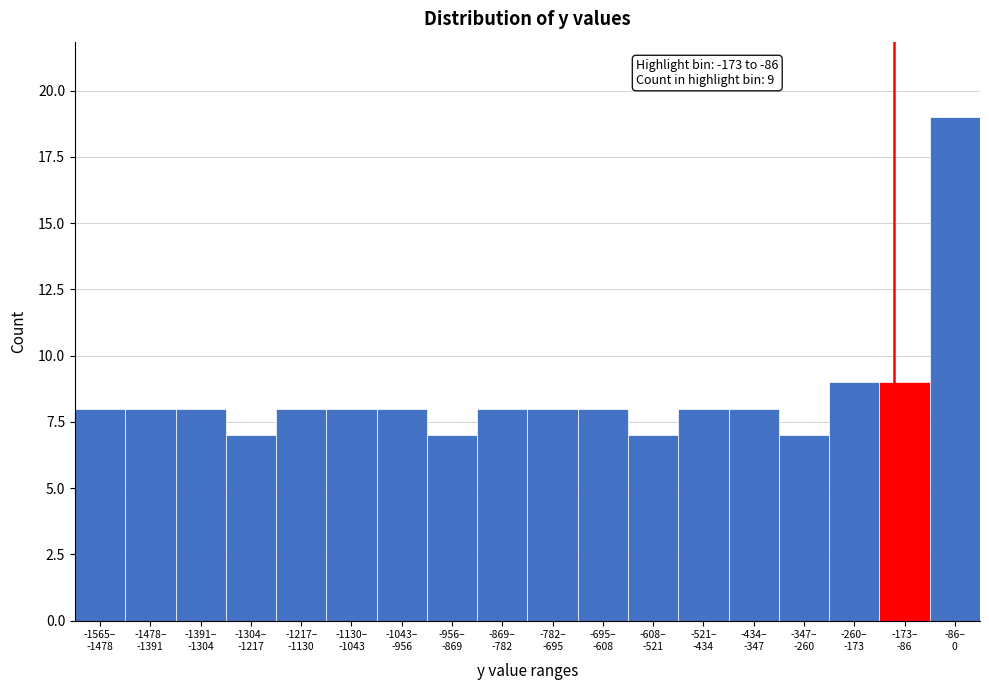

Reading left to right, transcribe all the data shown in this chart.

8	8	8	7	8	8	8	7	8	8	8	7	8	8	7	9	9	19